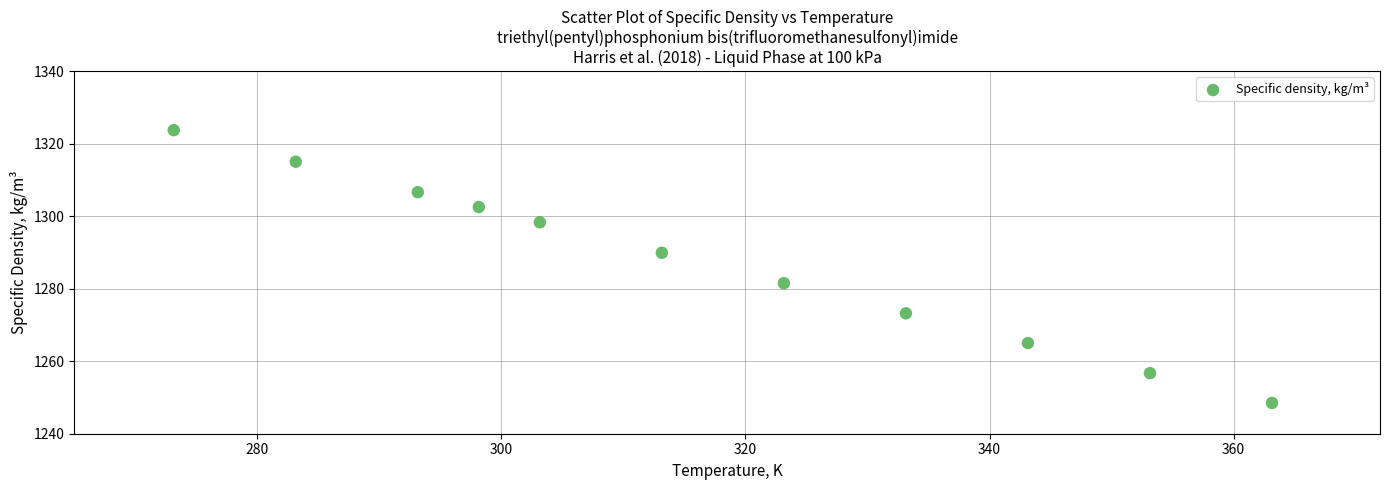

What is the range of X values (max minus min)?

90.0